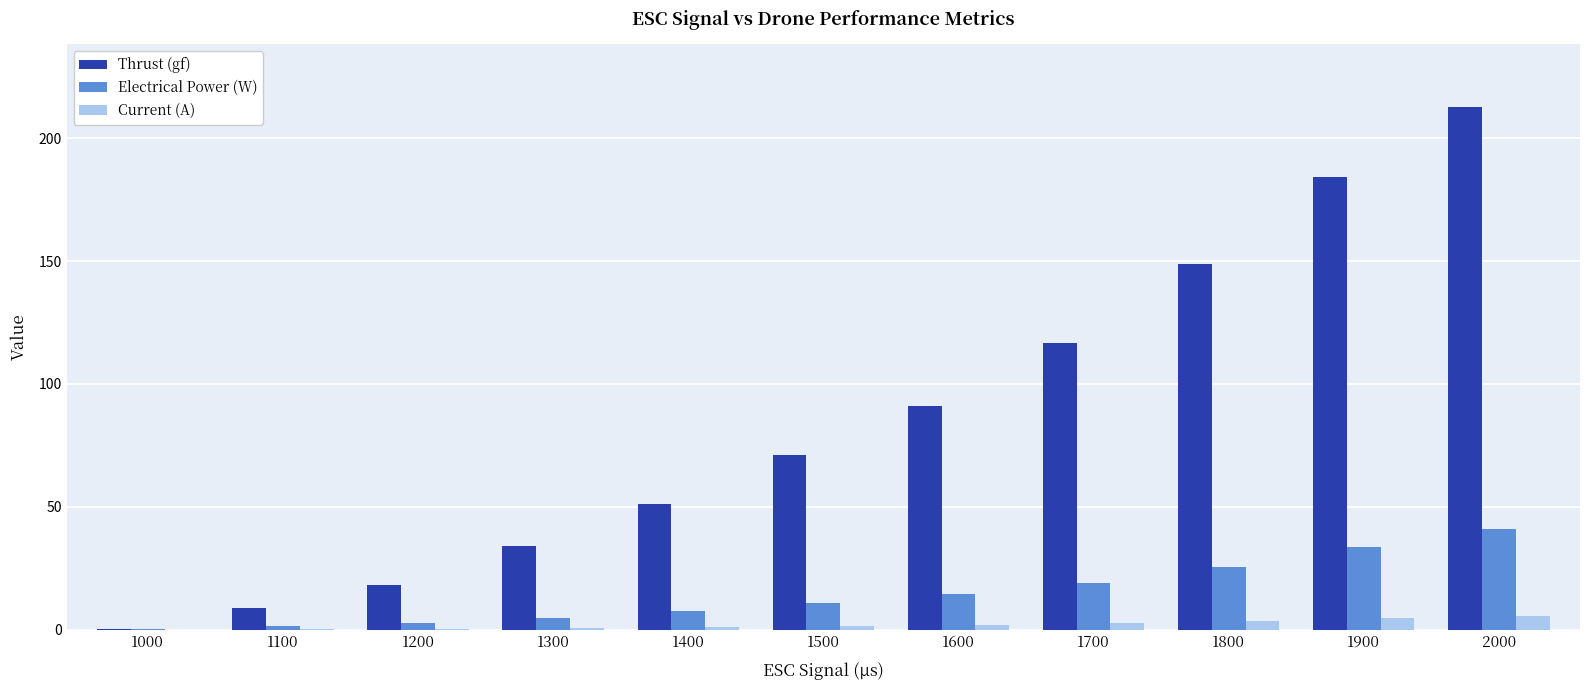

At which category does the chart reach its peak across all series?

2000